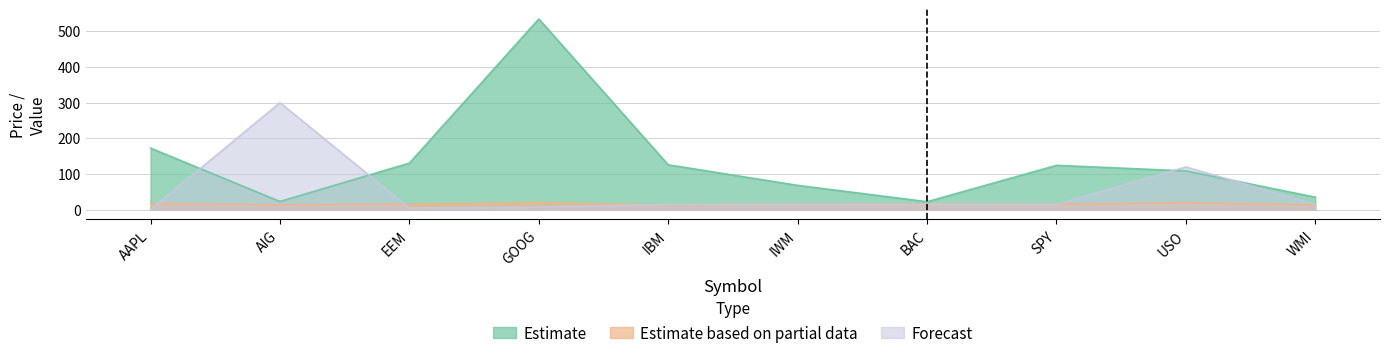

How many values in the Estimate based on partial data series are below 16?

5